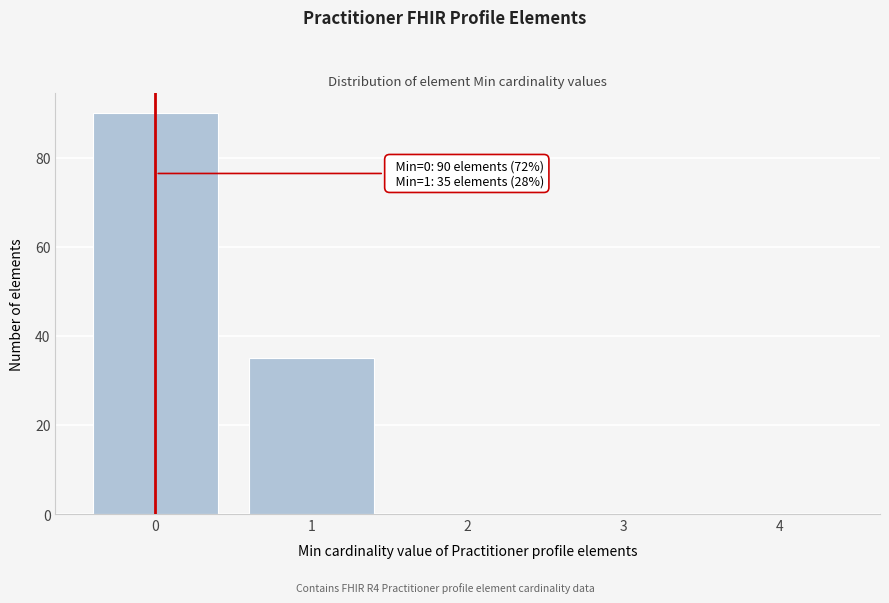

Reading right to left, transcribe all the data shown in this chart.

4=0	3=0	2=0	1=35	0=90